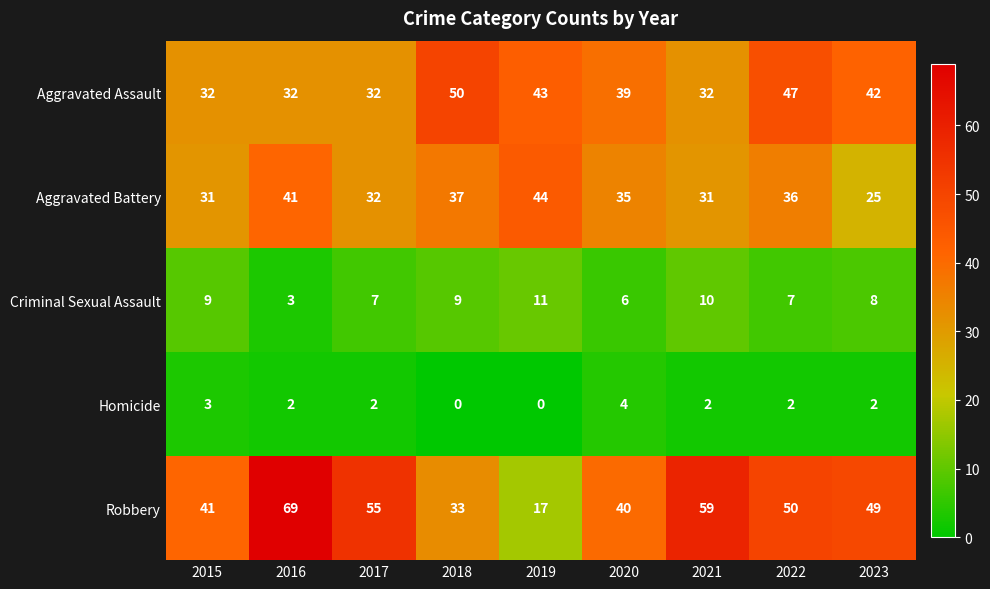

At how many categories does at least one series exceed 9?

9